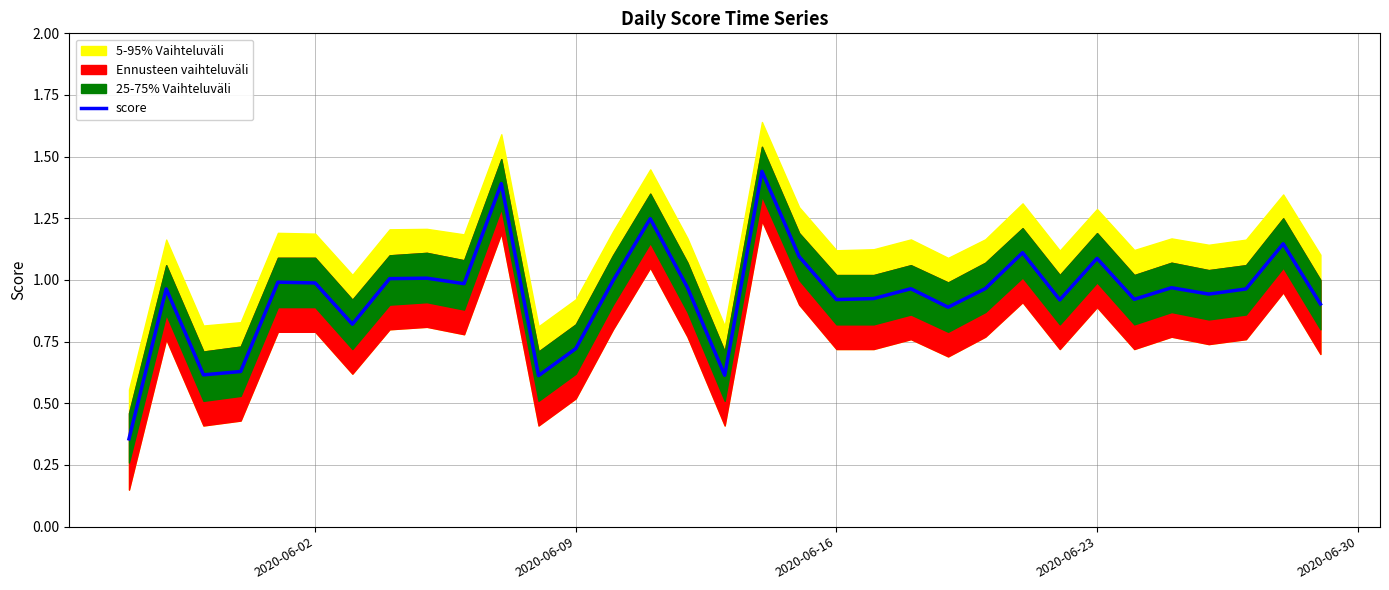

Does the chart display data point markers on the line(s)?

No